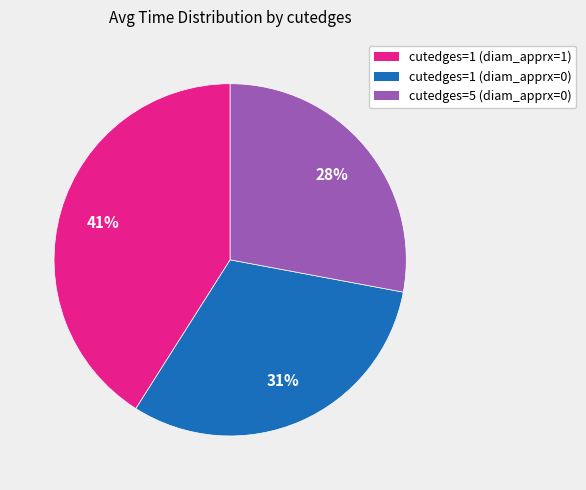

What percentage is the cutedges=1 (diam_apprx=1) slice, to the nearest percent?

41%